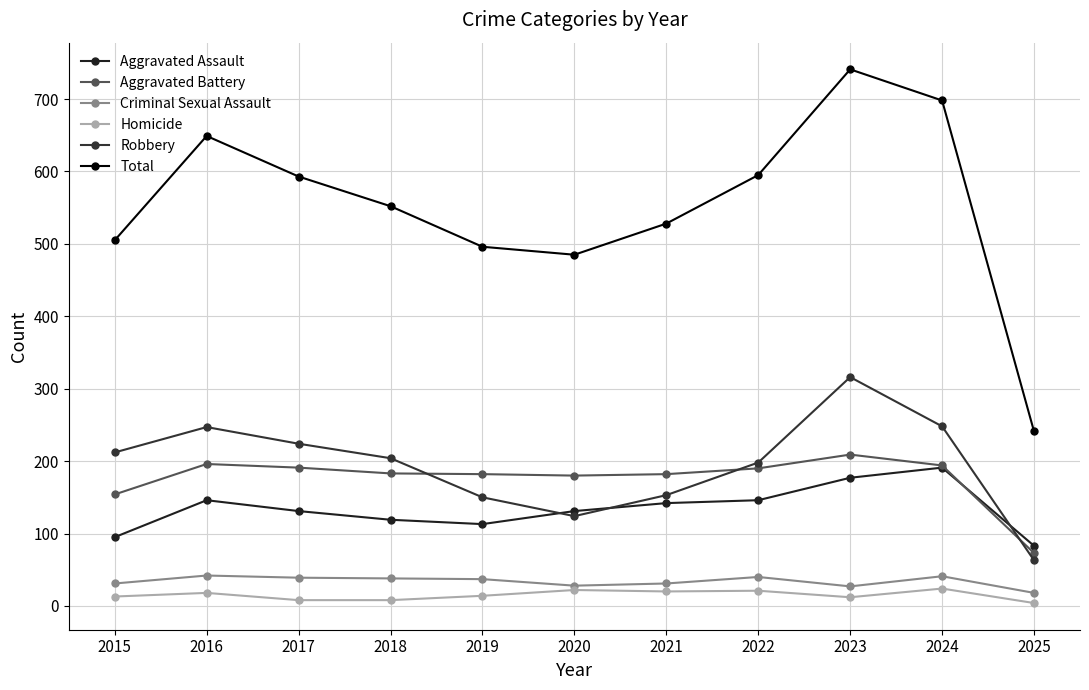

What is the sum of all Criminal Sexual Assault values?

372